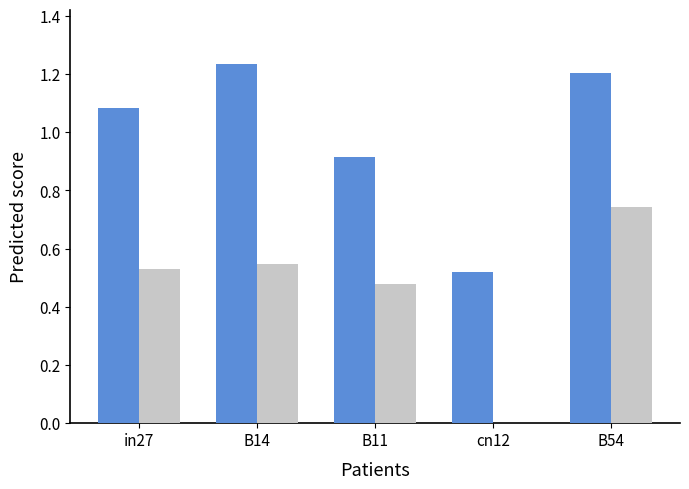

At which category does the chart reach its peak across all series?

B14